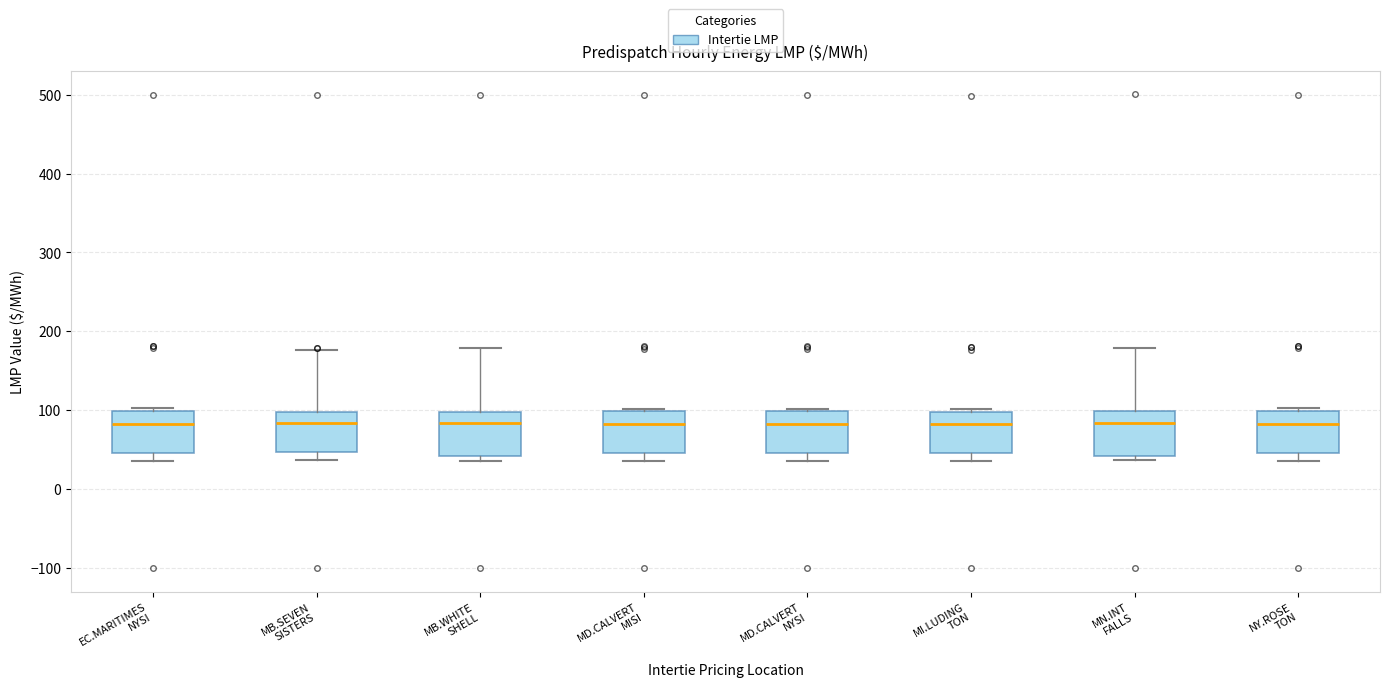

Reading left to right, read every box against the y-axis: the position of its median line, the range the box covers, and the ends of its whiskers. The values are not printed on the chart, so give them approximately, as read against the axis.

EC.MARITIMES NYSI: median 80, box 50 to 100, whiskers 40 to 100 (just above the box's upper edge)
MB.SEVEN SISTERS: median 80, box 50 to 100, whiskers 40 to 180
MB.WHITE SHELL: median 80, box 40 to 100, whiskers 40 (just below the box's lower edge) to 180
MD.CALVERT MISI: median 80, box 50 to 100, whiskers 40 to 100 (just above the box's upper edge)
MD.CALVERT NYSI: median 80, box 50 to 100, whiskers 40 to 100 (just above the box's upper edge)
MI.LUDING TON: median 80, box 50 to 100, whiskers 40 to 100 (just above the box's upper edge)
MN.INT FALLS: median 80, box 40 to 100, whiskers 40 (just below the box's lower edge) to 180
NY.ROSE TON: median 80, box 50 to 100, whiskers 40 to 100 (just above the box's upper edge)